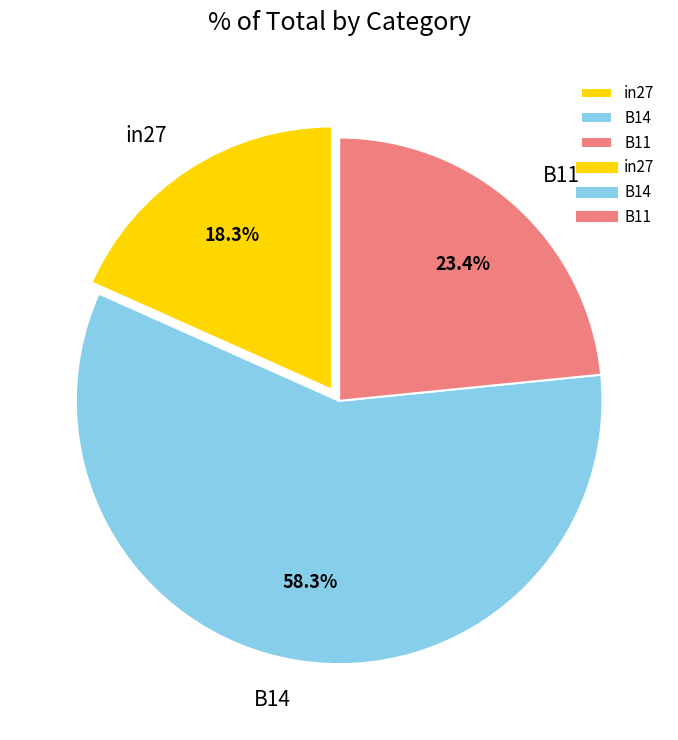

Is there any slice that represents more than half of the pie?

Yes